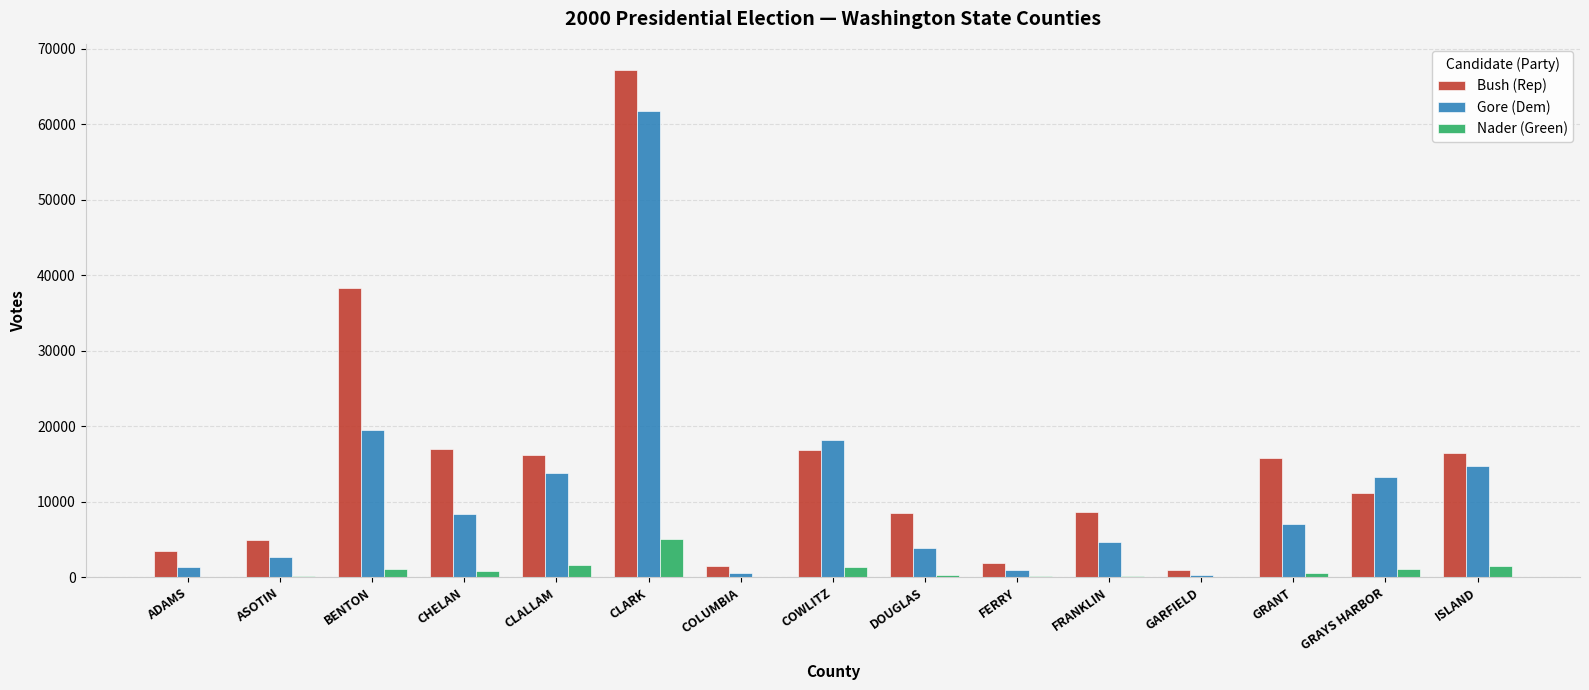

What is the difference between the Bush (Rep) values at COLUMBIA and CHELAN?

15457